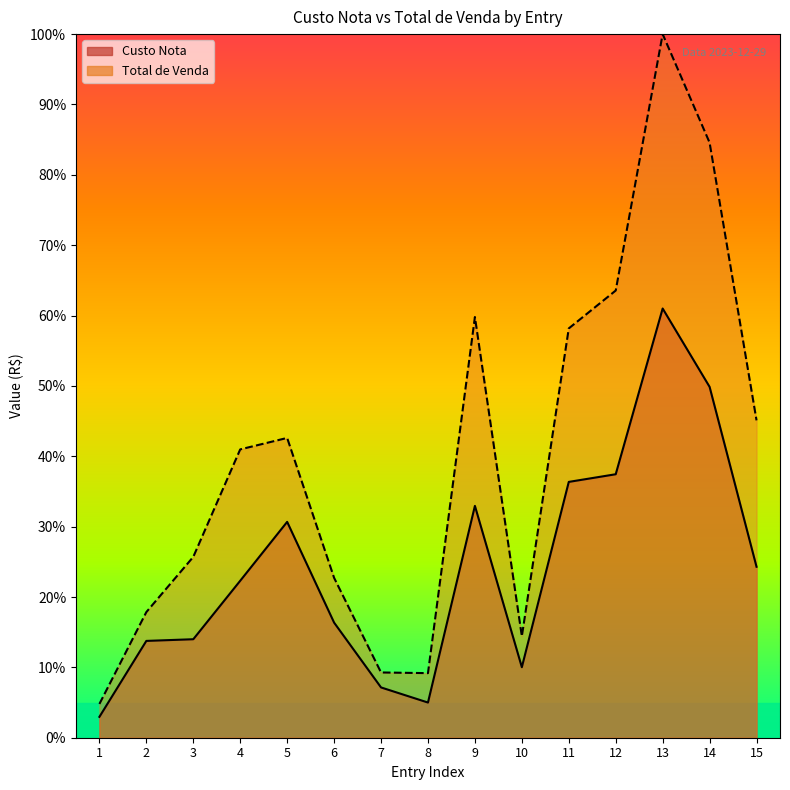

Reading right to left, transcribe all the data shown in this chart.

Custo Nota: 24.3	49.9	61.0	37.4	36.4	10.0	32.9	5.0	7.1	16.4	30.7	22.3	14.0	13.8	3.0
Total de Venda: 45.1	84.6	100.0	63.6	58.2	14.4	59.8	9.2	9.3	22.7	42.6	41.0	25.7	17.9	4.8